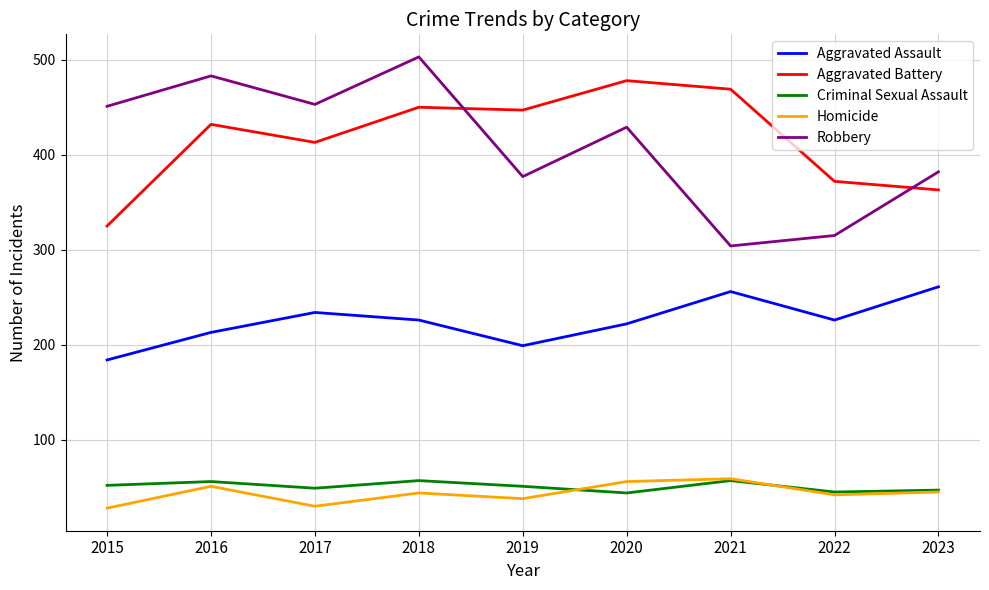

Which series changed the most between 2017 and 2022?

Robbery